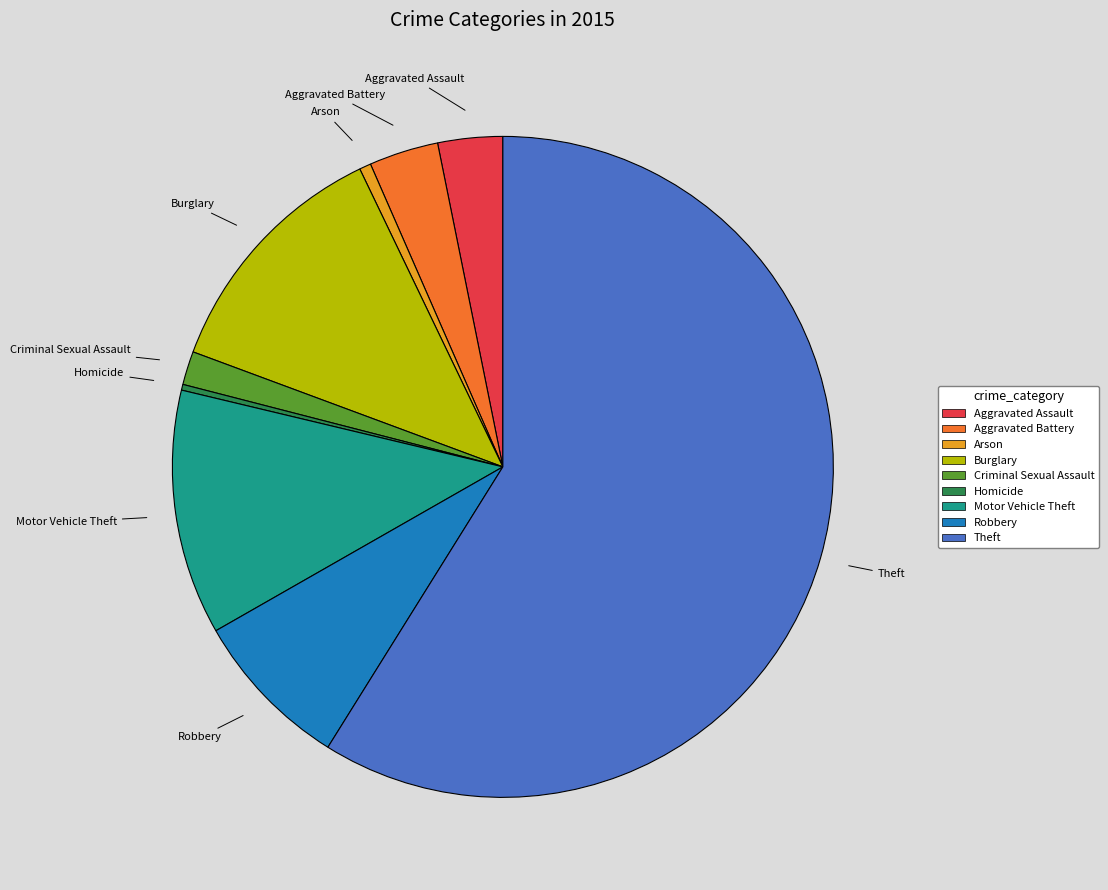

Which slice is the largest?

Theft